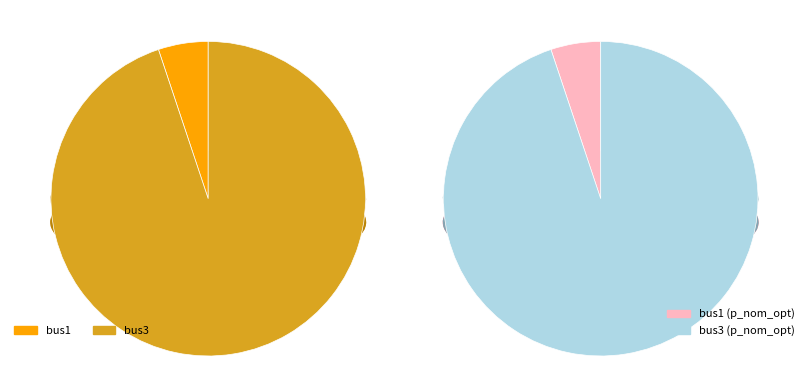

Which category has the biggest portion of the pie?

bus3